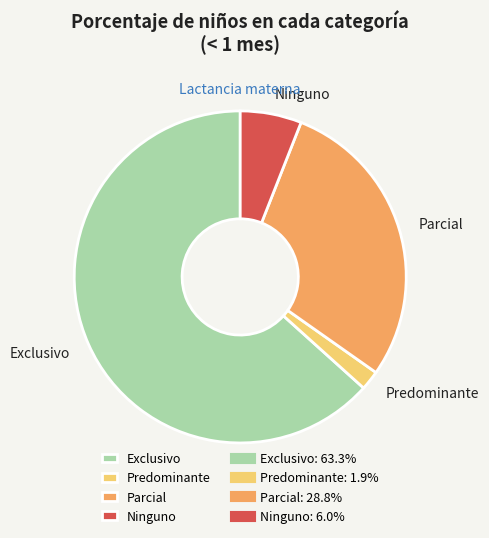

Do Ninguno and Parcial together represent more than half of the pie?

No